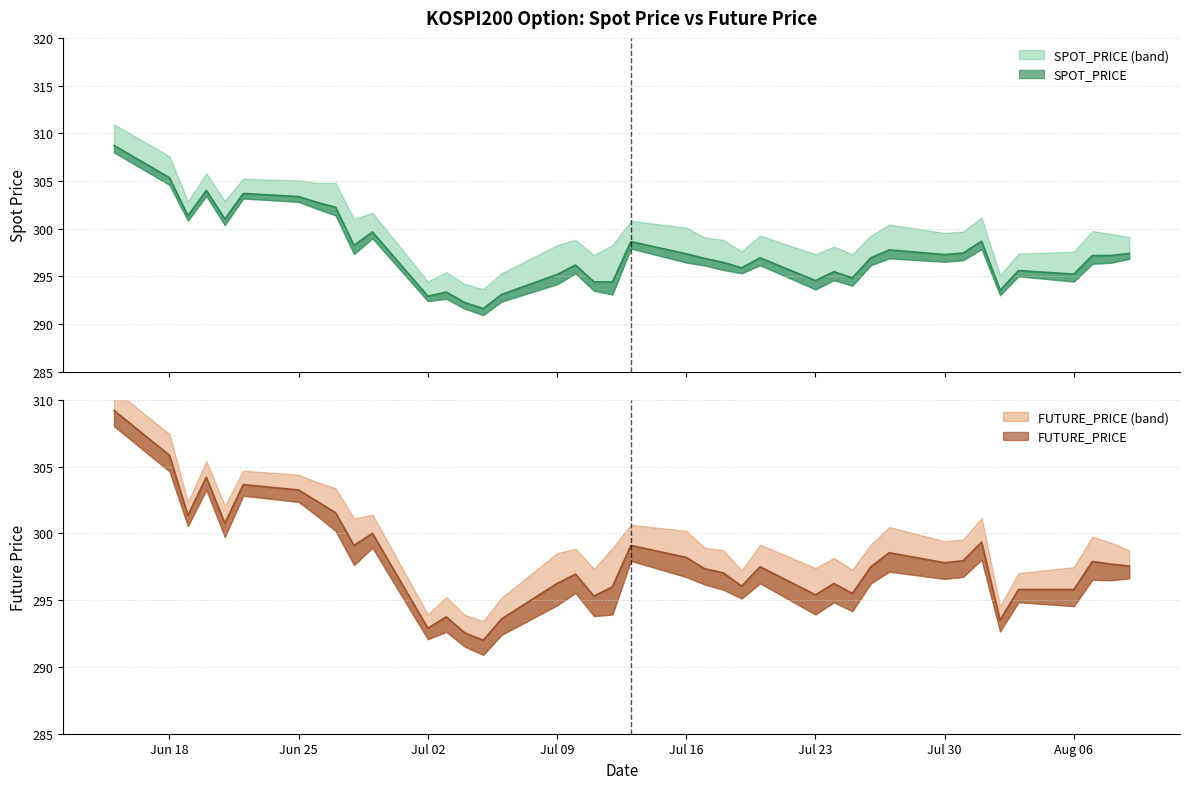

Which category has the lowest value across all series?

2018-07-05